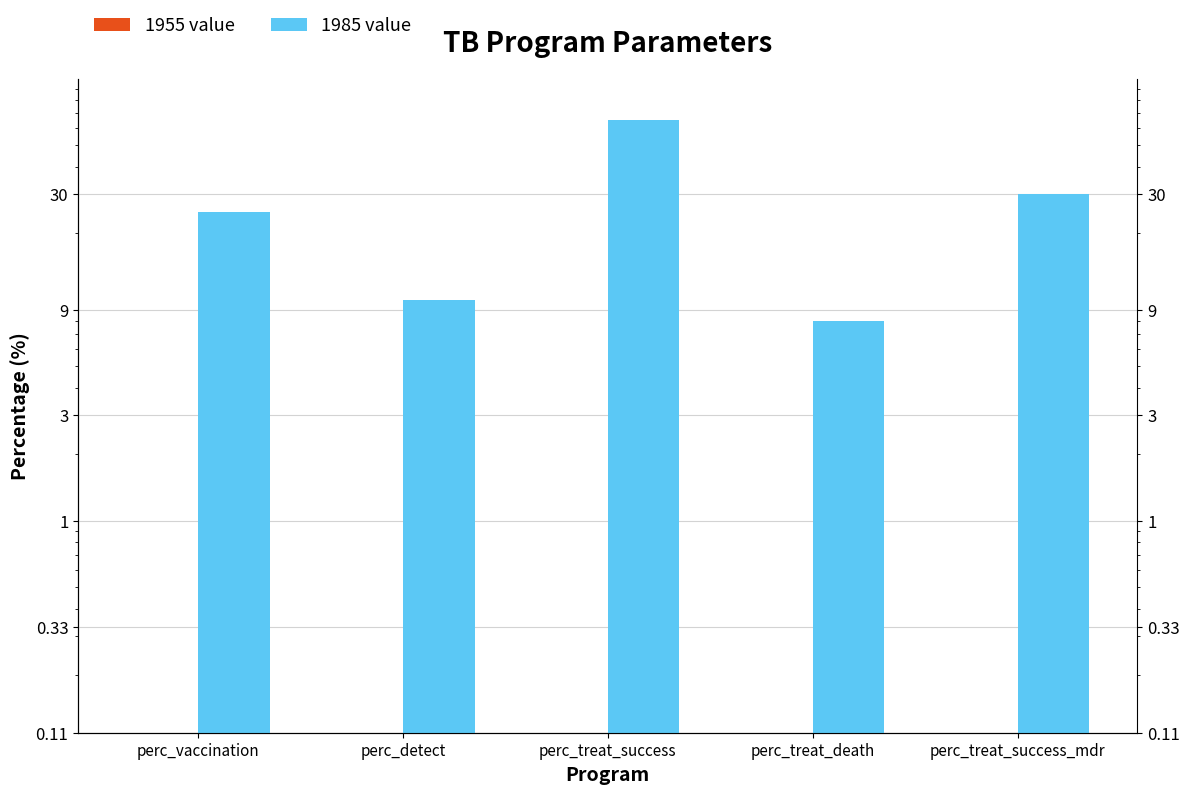

Is the value of 1955 value at perc_treat_success_mdr greater than the value of 1985 value at perc_vaccination?

No